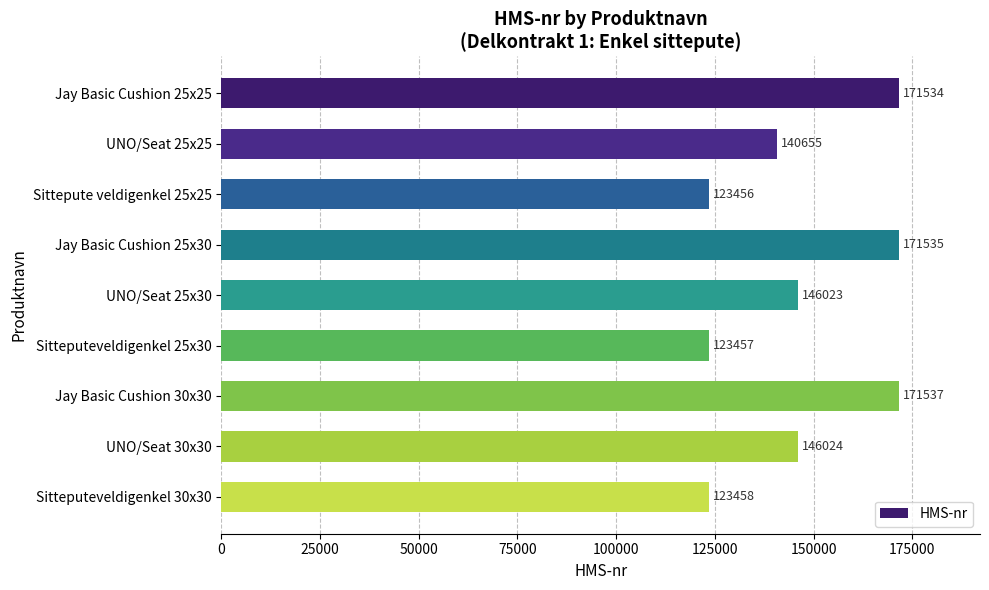

What is the value of the 1st bar from the top?

171534